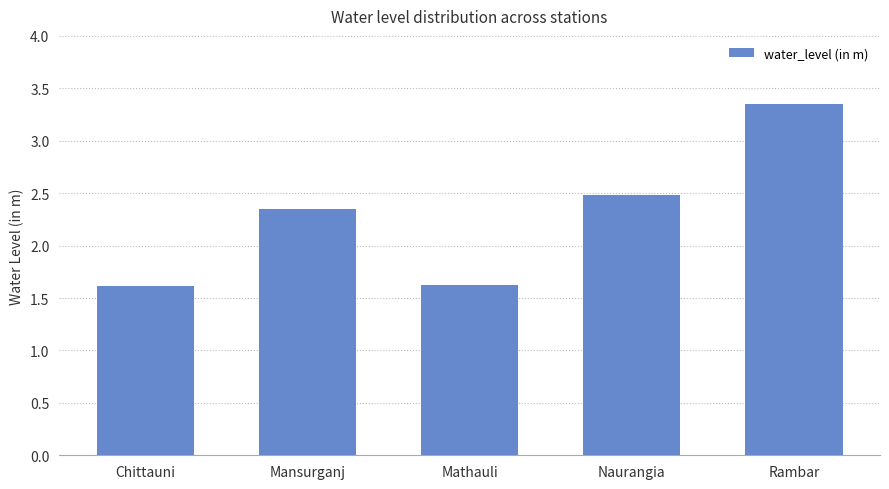

How many data points are less than 2?

2